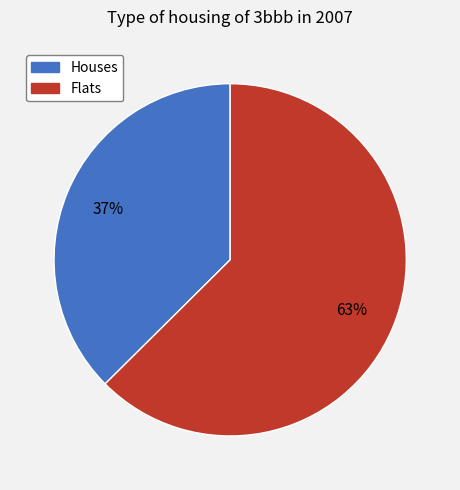

To the nearest percent, what is the average slice percentage?

50%